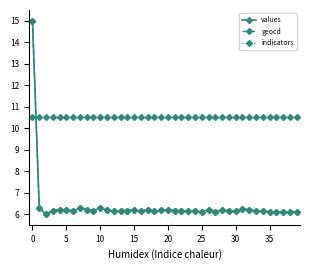

True or false: geocd and indicators cross at least once.

True